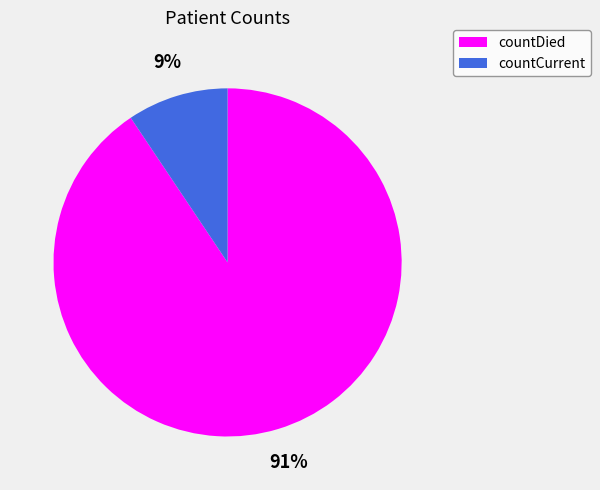

Does countDied account for over 50% of the chart?

Yes